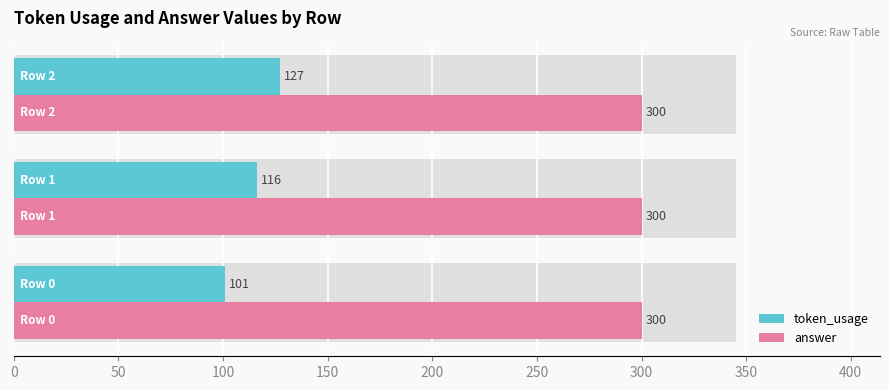

What is the value of the token_usage bar at the 2nd from the left?

116.0